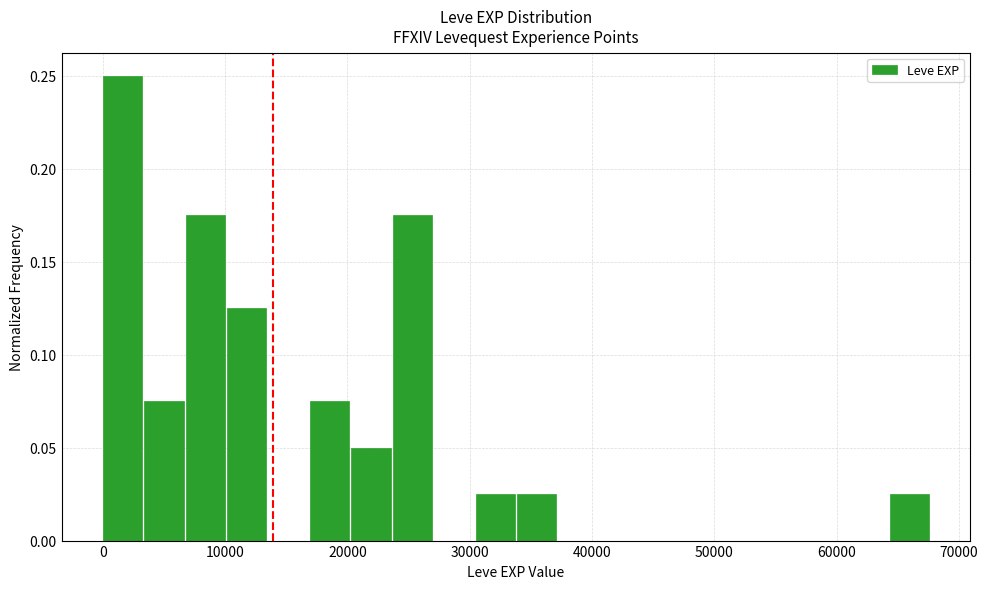

Read against the x-axis, roughly where is the centre of the tallest bar?

2000